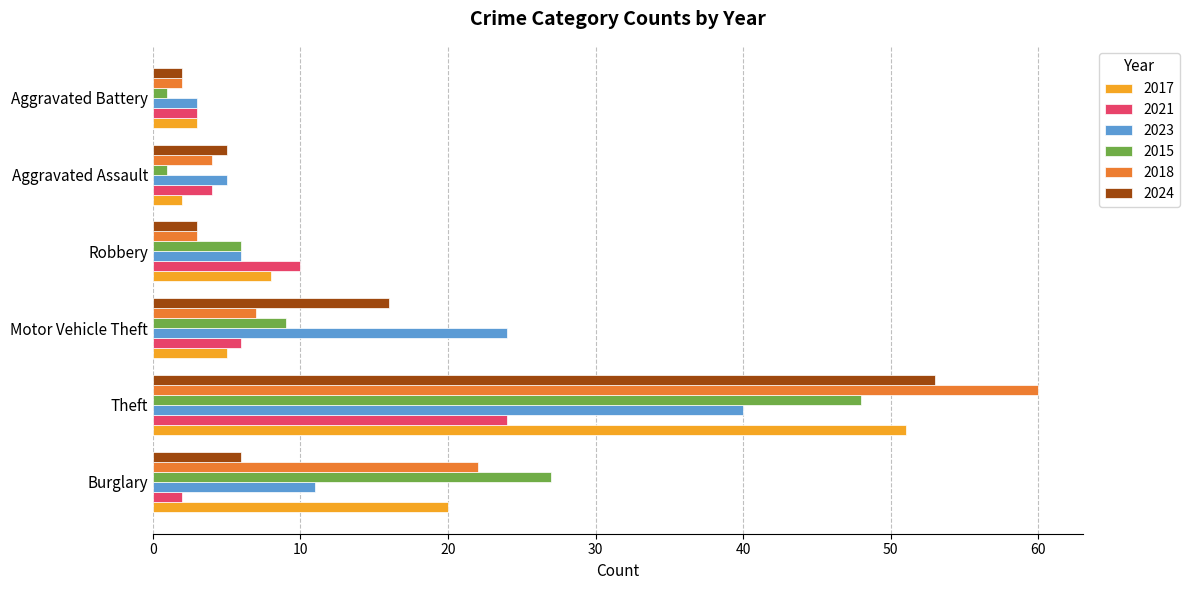

What is the difference between the 2015 values at Robbery and Aggravated Battery?

5